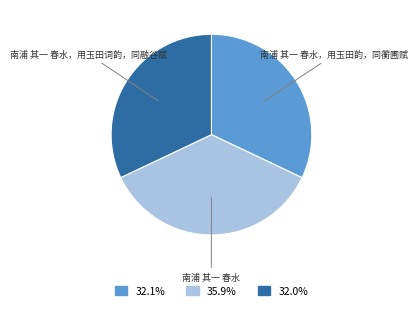

Does any single category account for the majority?

No